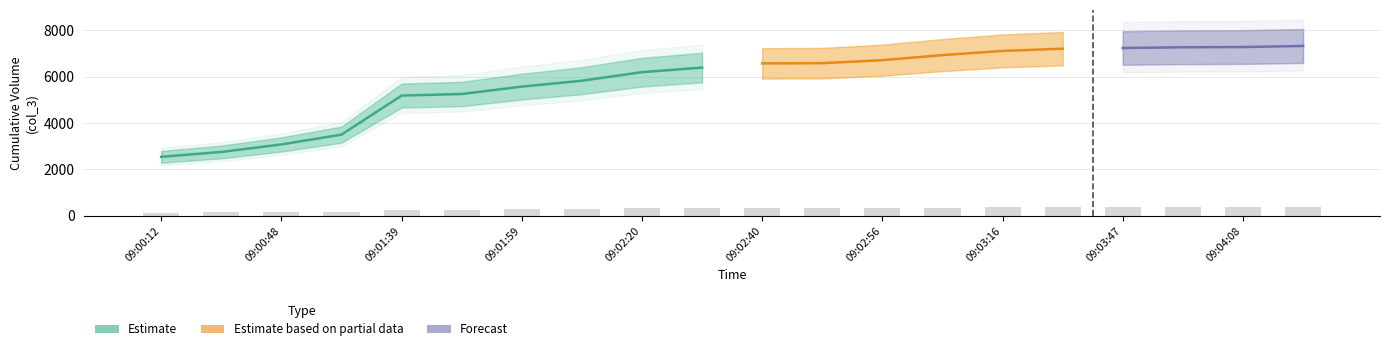

True or false: the data shows 363.7 at 09:04:08.

True